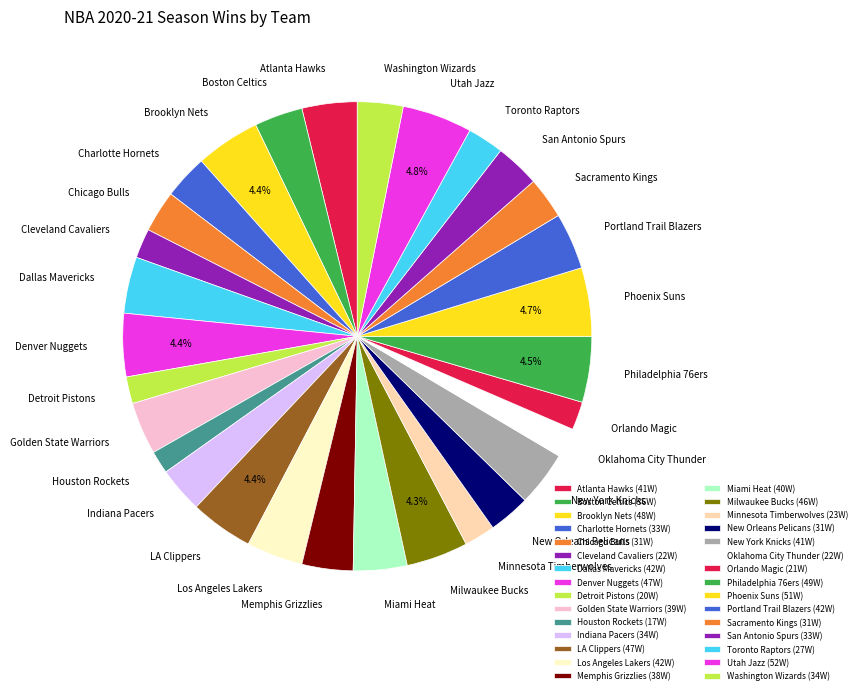

Between Utah Jazz and Cleveland Cavaliers, which is larger?

Utah Jazz